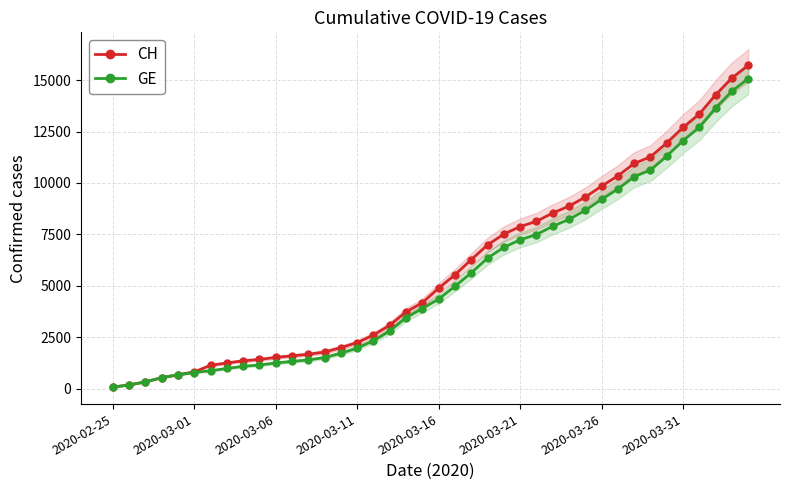

What is the maximum value for GE?

15077